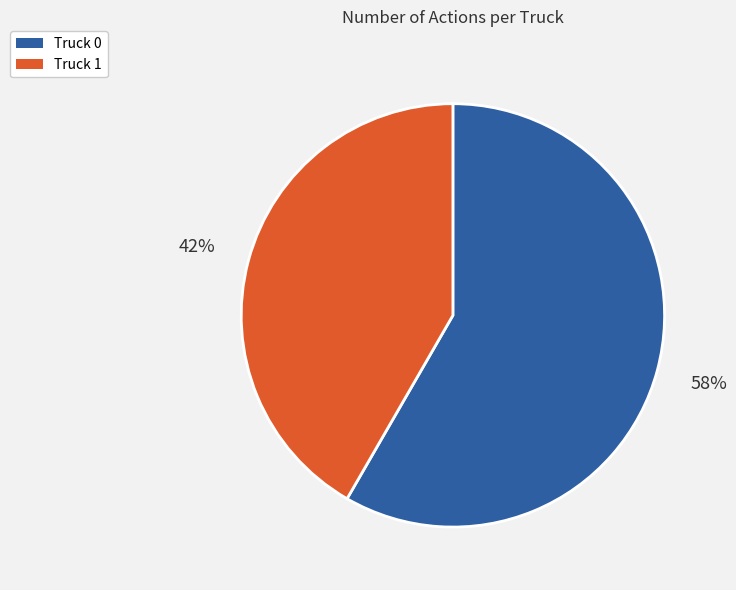

Combined, do Truck 0 and Truck 1 account for over 50%?

Yes